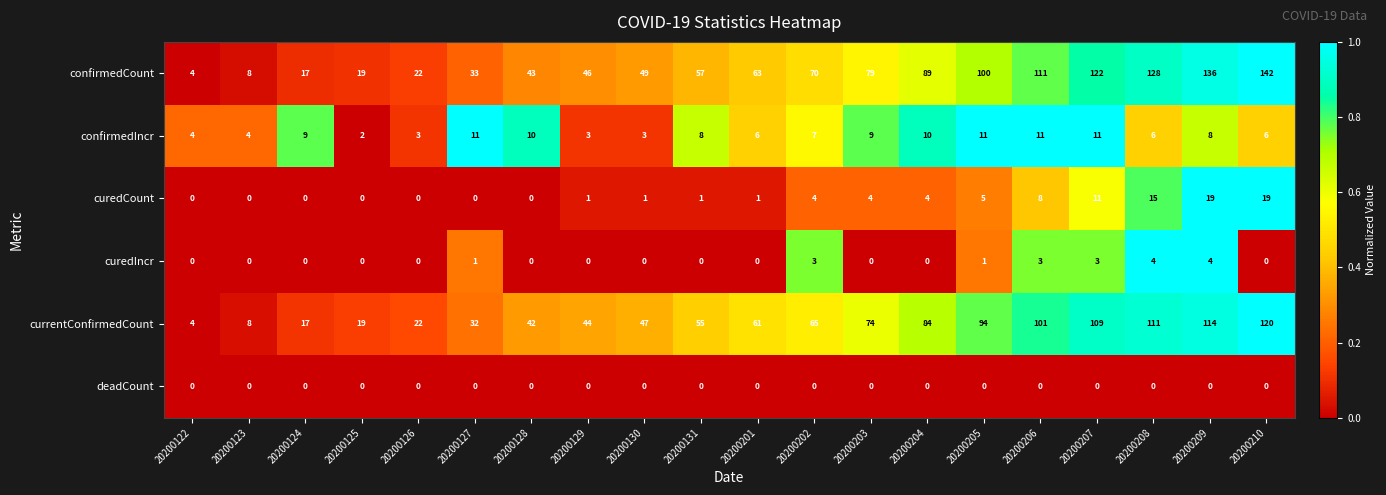

At how many categories does at least one series exceed 0?

20